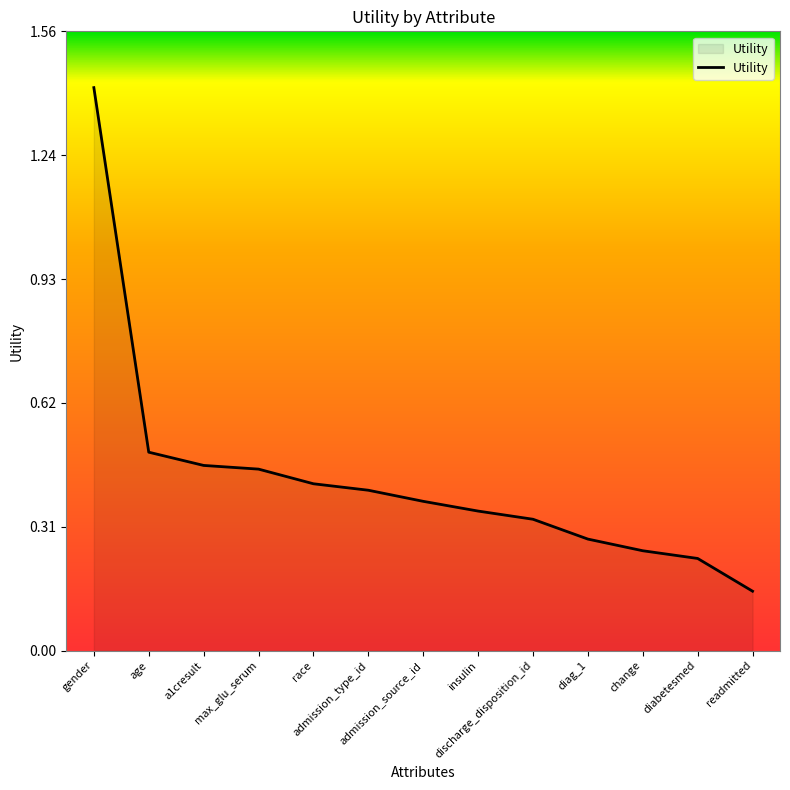

What is the change in value from race to diabetesmed?

-0.2